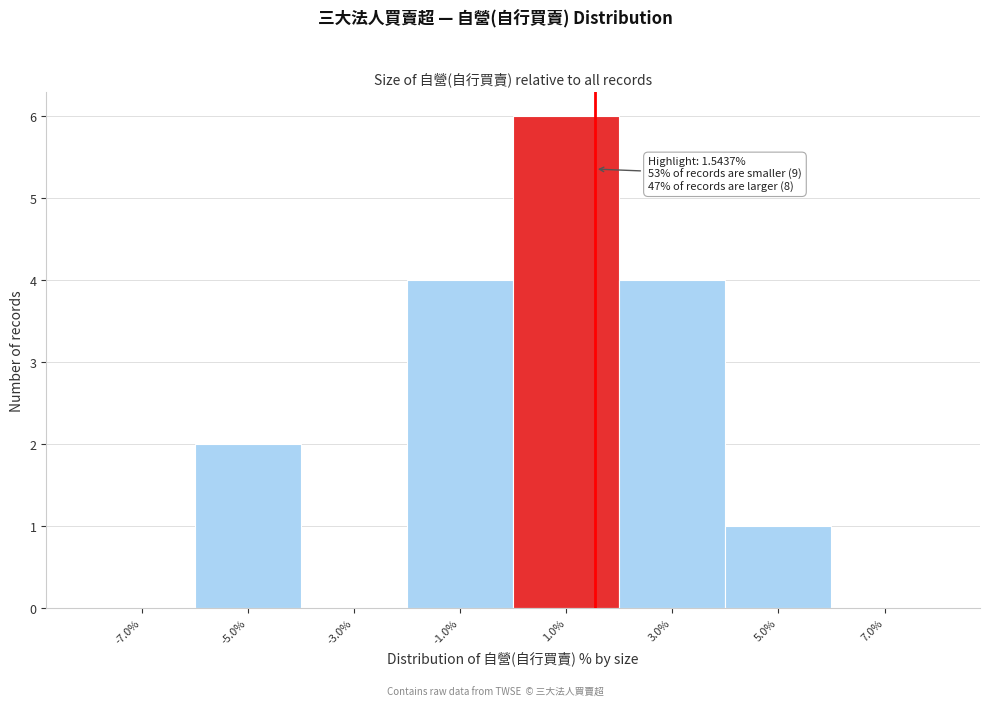

Which range on the x-axis has the tallest bar?

0 to 2